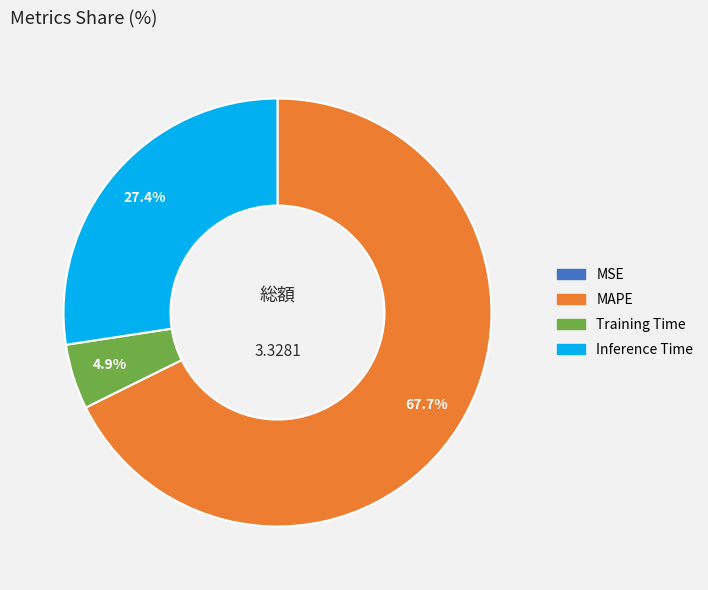

What percentage is NOT represented by Inference Time?

72.6%